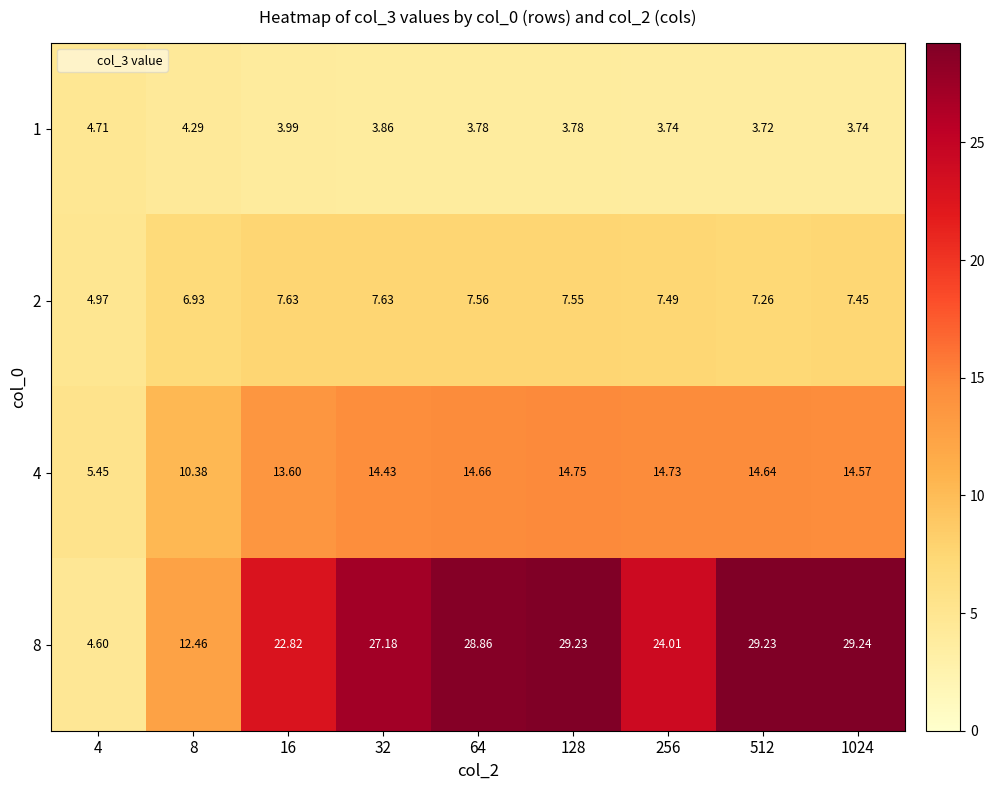

Is the value of 4 at 512 greater than the value of 2 at 1024?

Yes